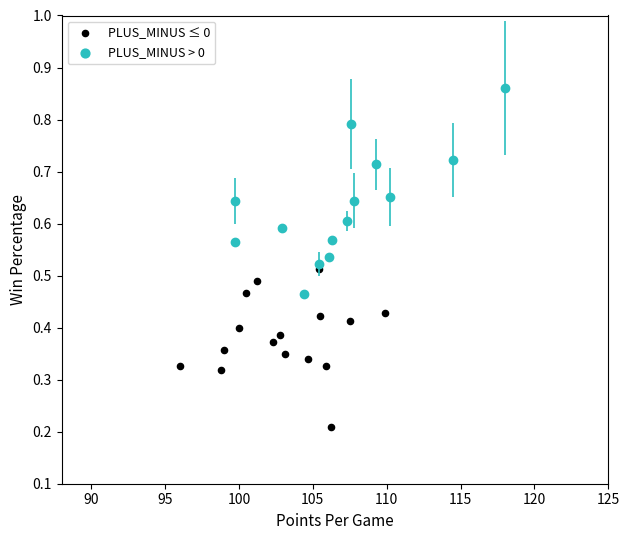

What is the range of X values (max minus min)?

13.9